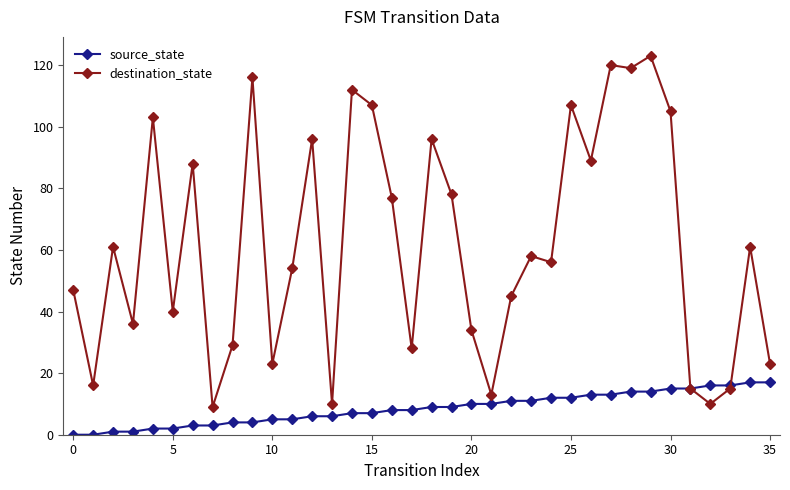

Rank the series by their maximum value, from lowest to highest.

source_state, destination_state